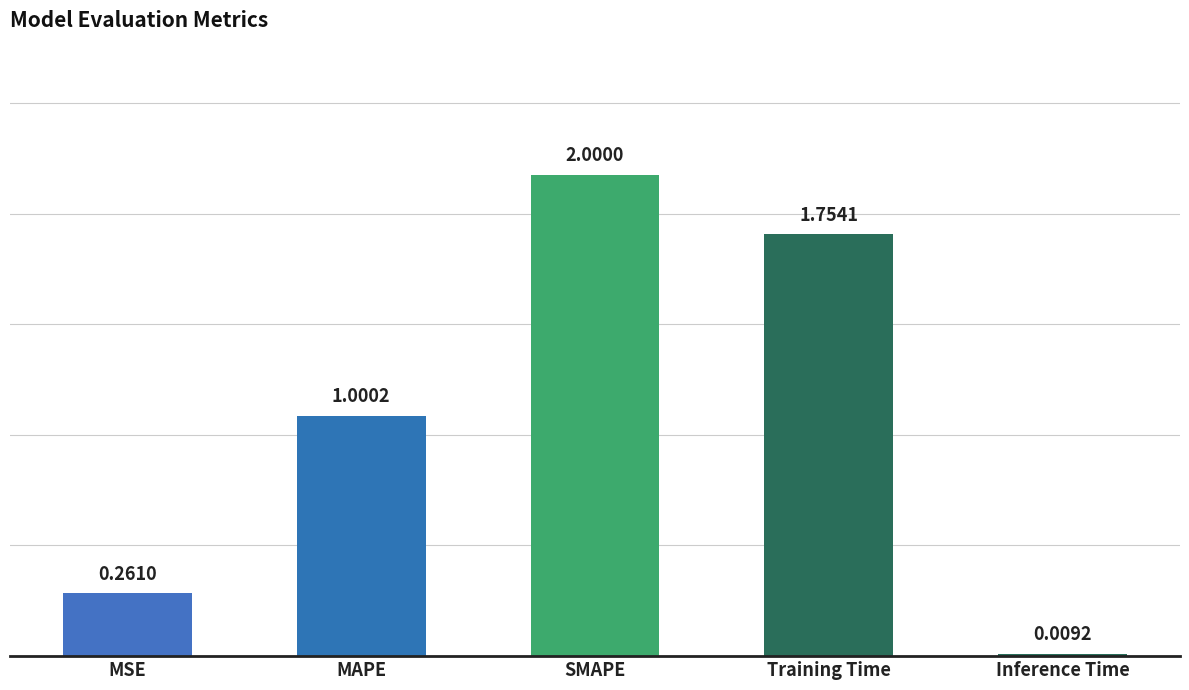

How many bars are there in total?

5